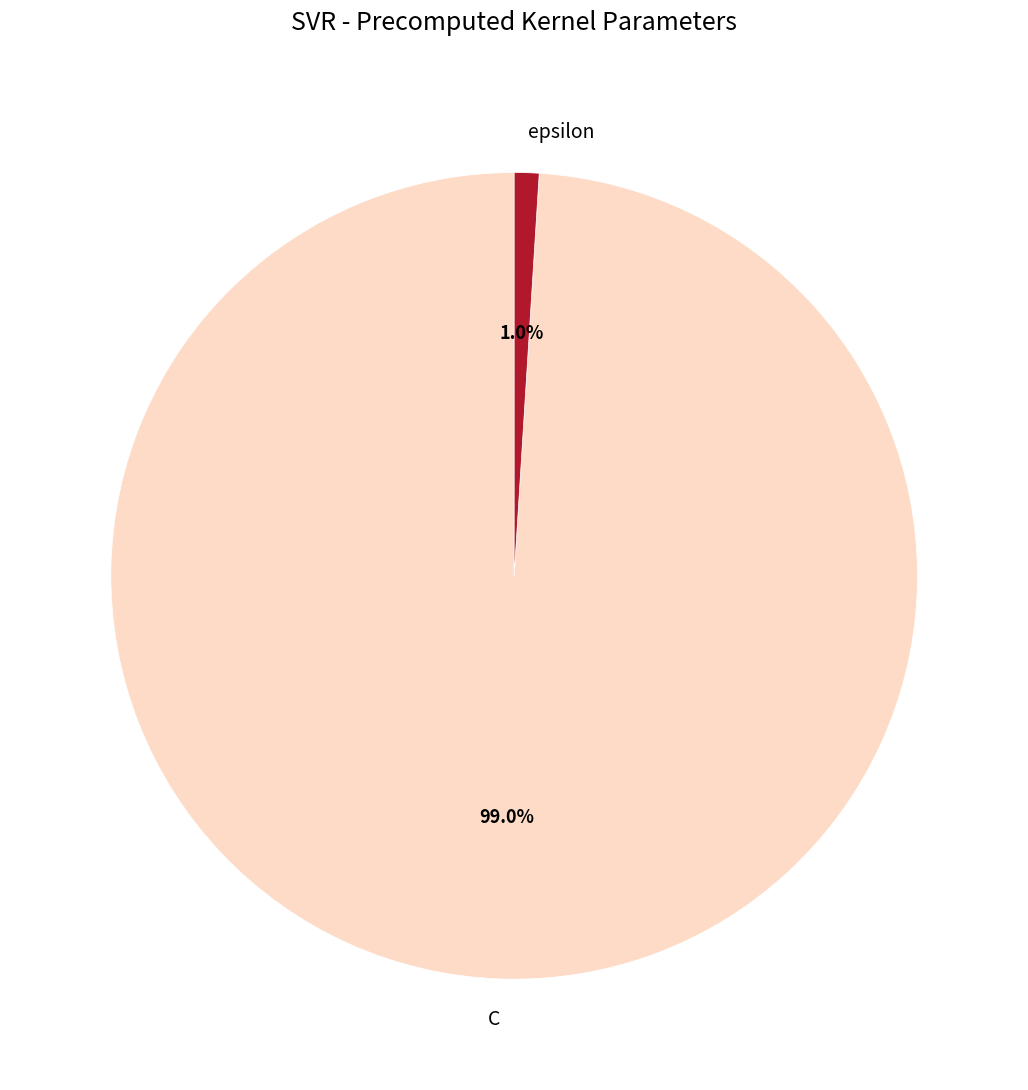

Rank the categories by value from highest to lowest.

C, epsilon